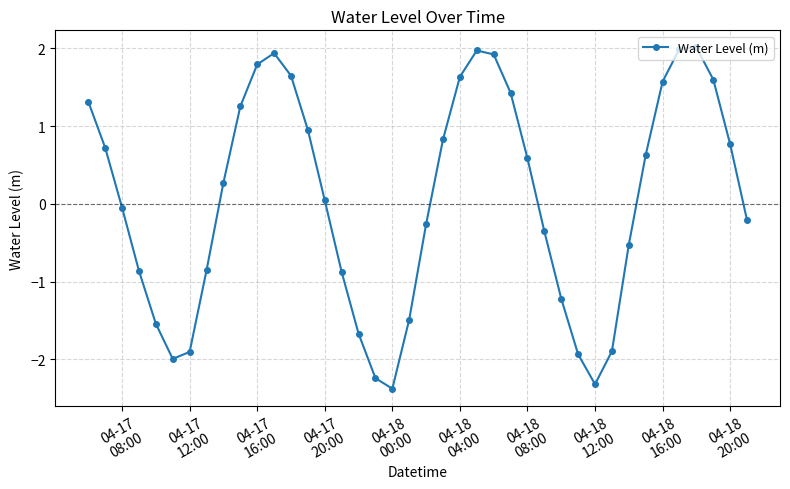

What is the minimum value shown in the chart?

-2.4